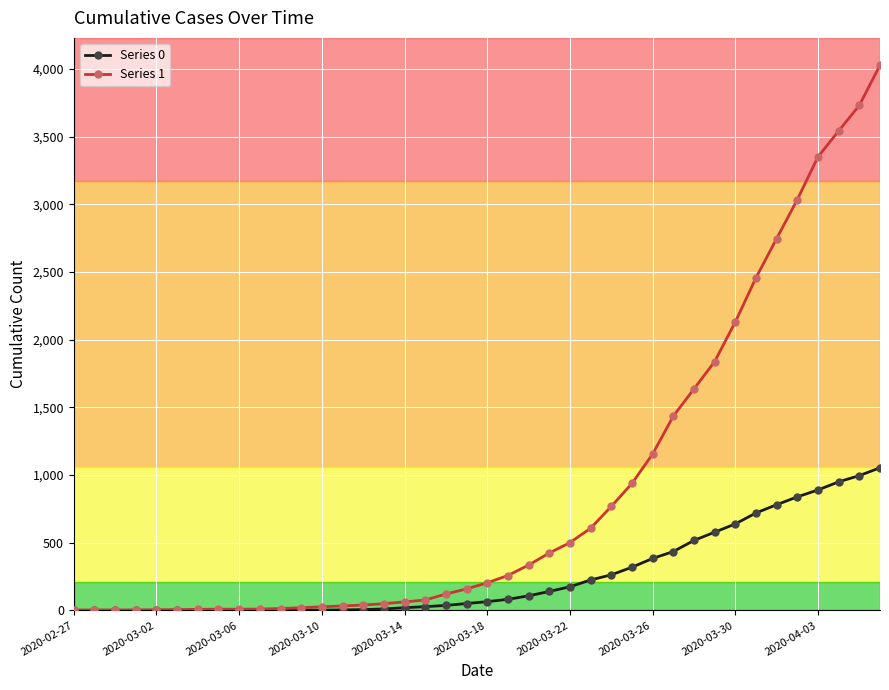

Which series has the largest total across all categories?

Series 1